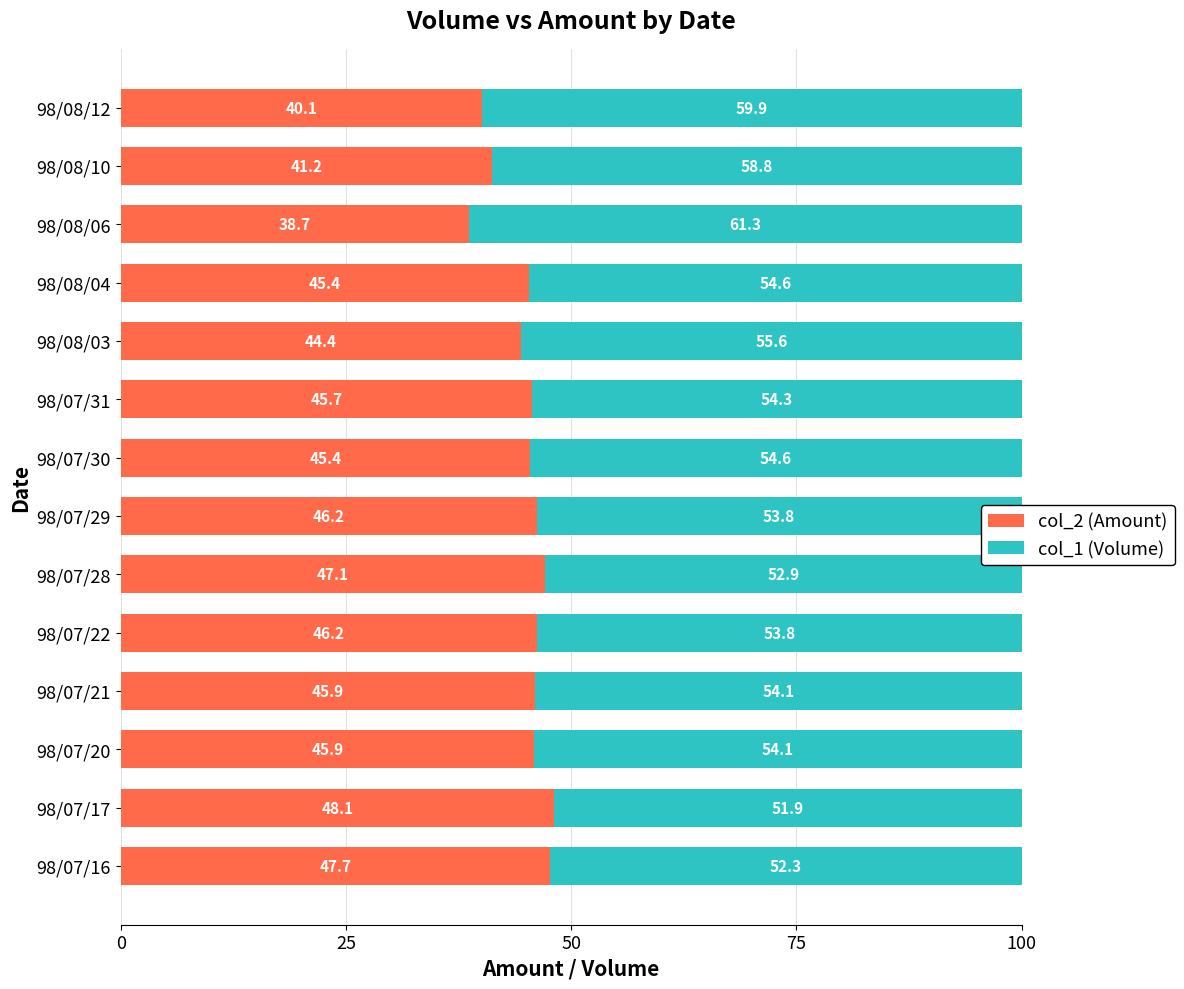

What is the minimum value for col_2 (Amount)?

38.7